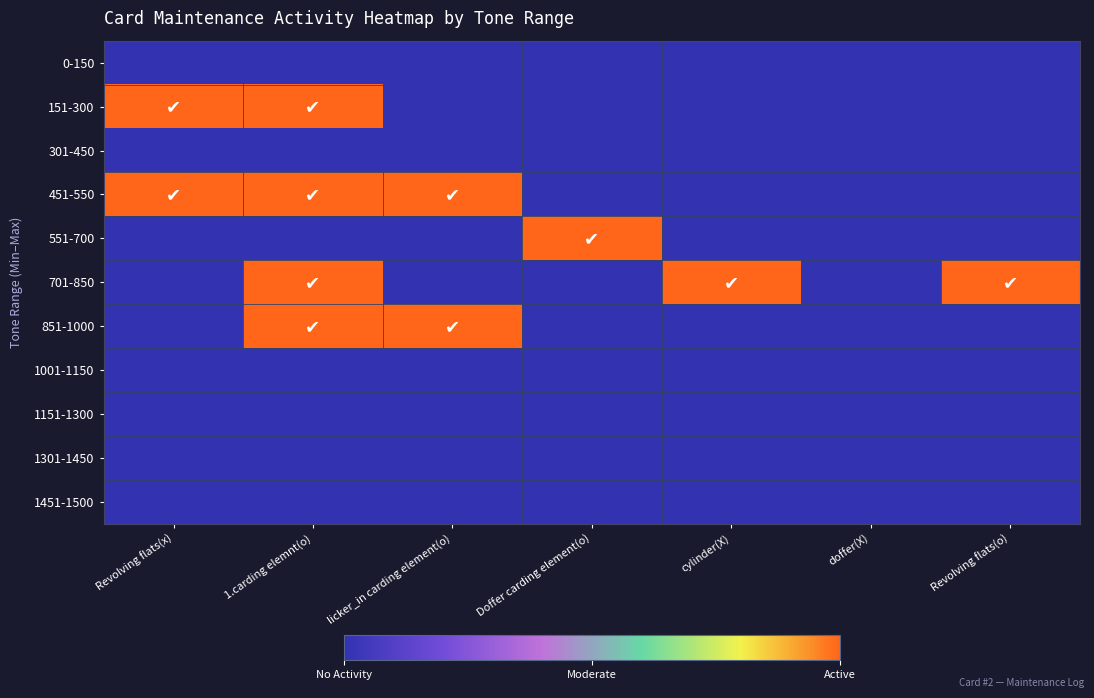

What is the greatest value displayed?

1